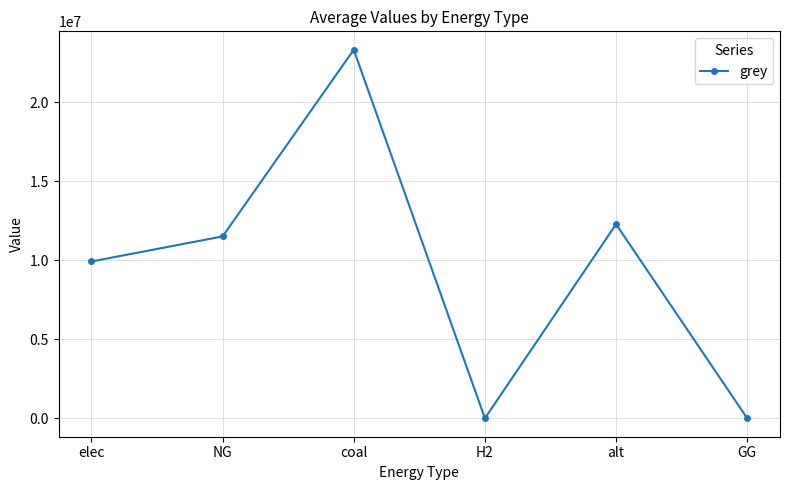

How many lines are shown in the chart?

1